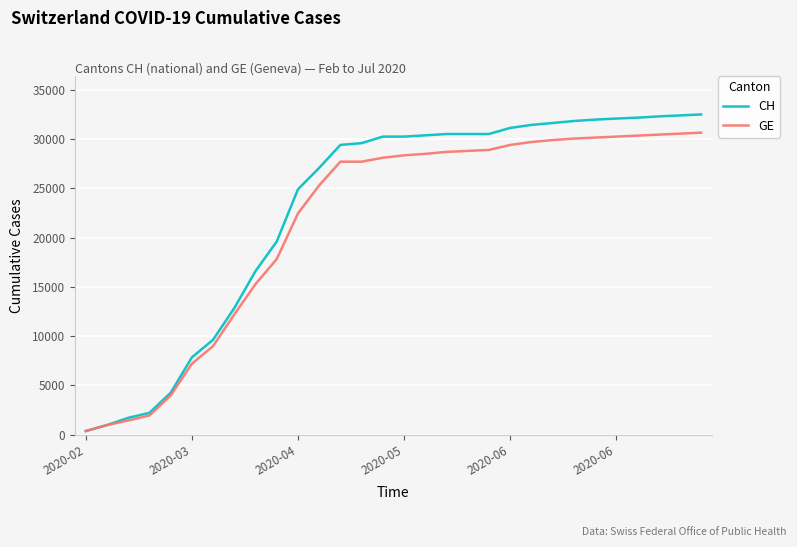

Which series has the largest range (max minus min)?

CH